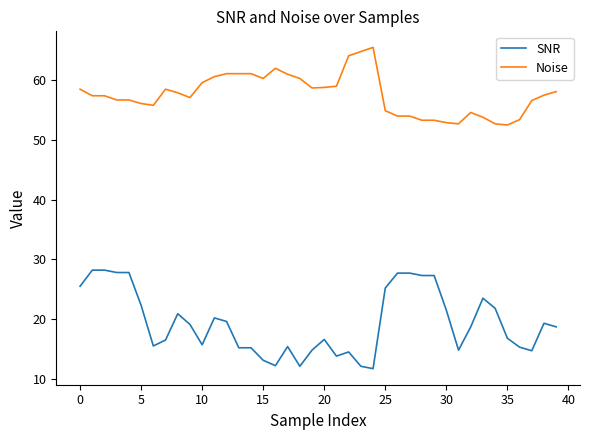

Which series has the widest spread of values?

SNR